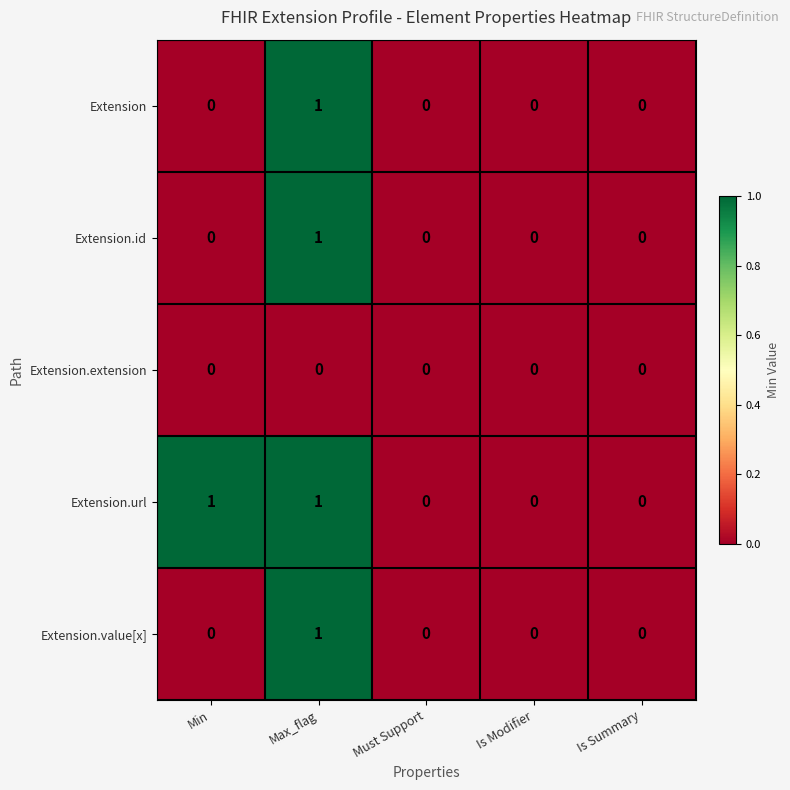

How many Extension.url values are between 0 and 1?

5